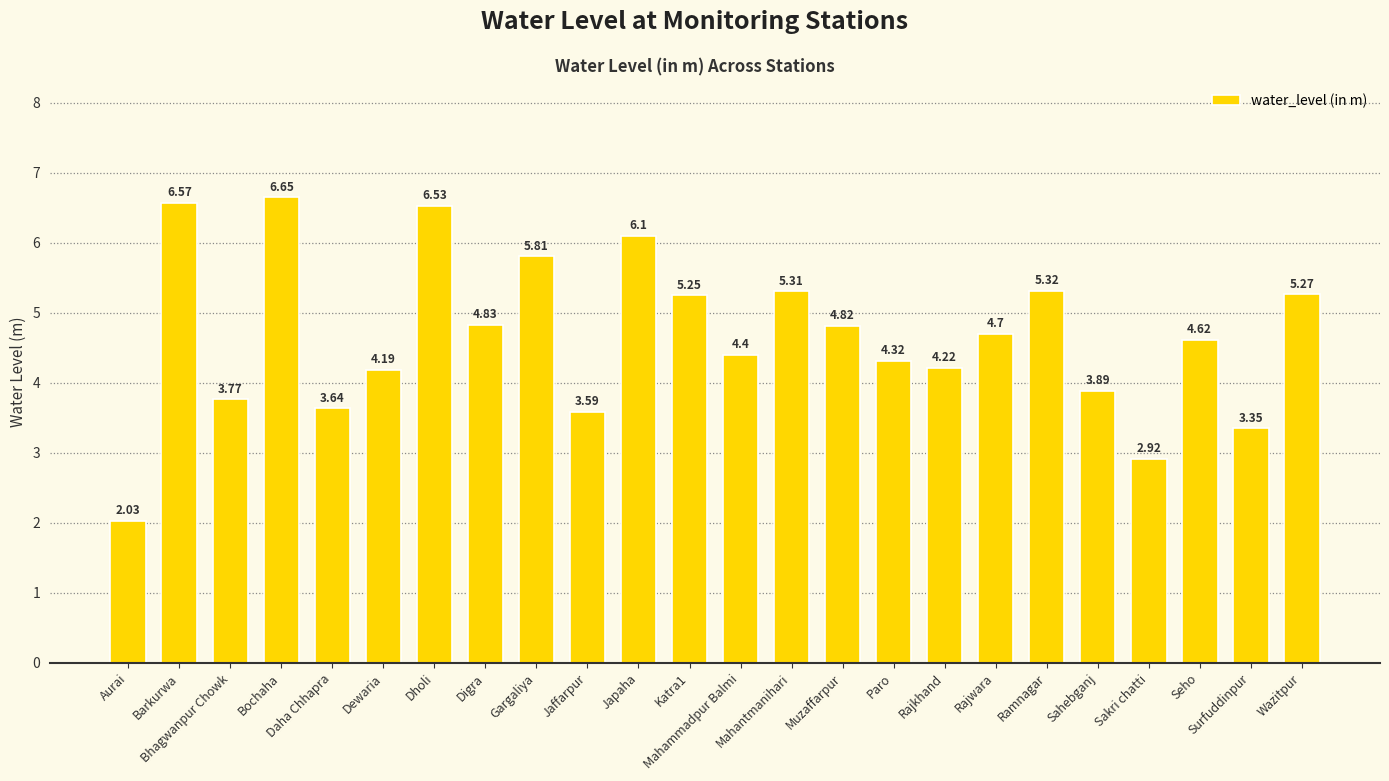

What is the change in value from Dholi to Jaffarpur?

-2.9